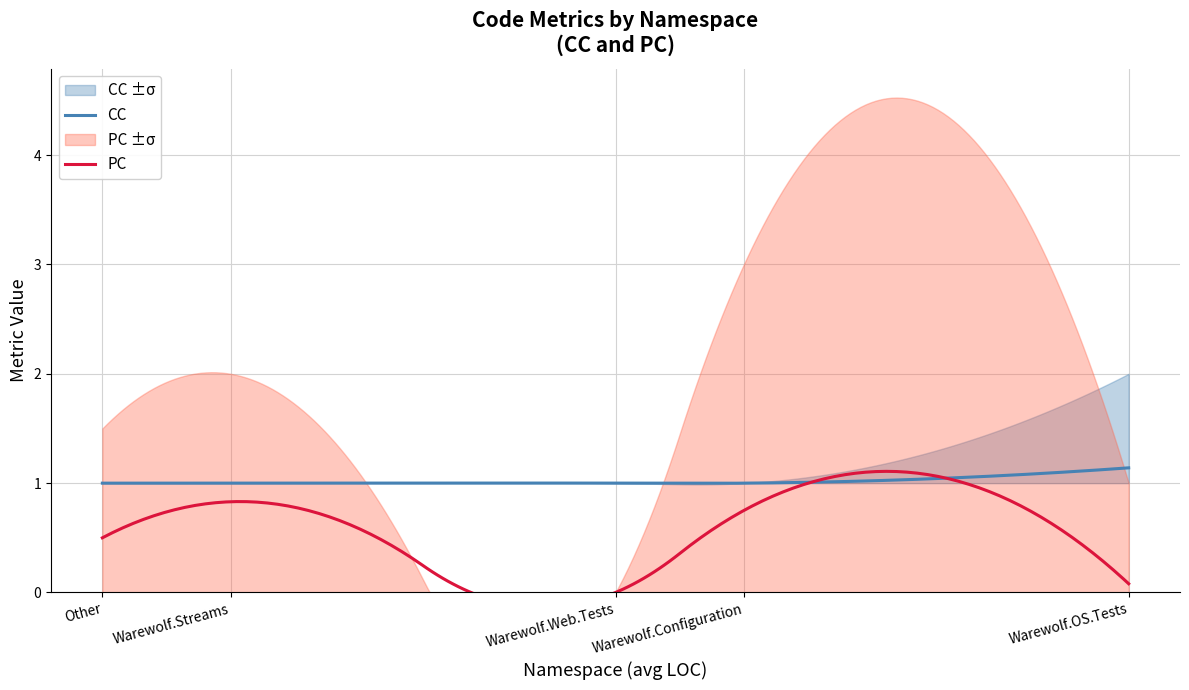

Reading left to right, transcribe all the data shown in this chart.

CC: Warewolf.Configuration=1.0	Warewolf.Streams=1.0	Warewolf.Web.Tests=1.0	Warewolf.OS.Tests=1.1	Other=1.0
PC: Warewolf.Configuration=0.8	Warewolf.Streams=0.8	Warewolf.Web.Tests=0.0	Warewolf.OS.Tests=0.1	Other=0.5